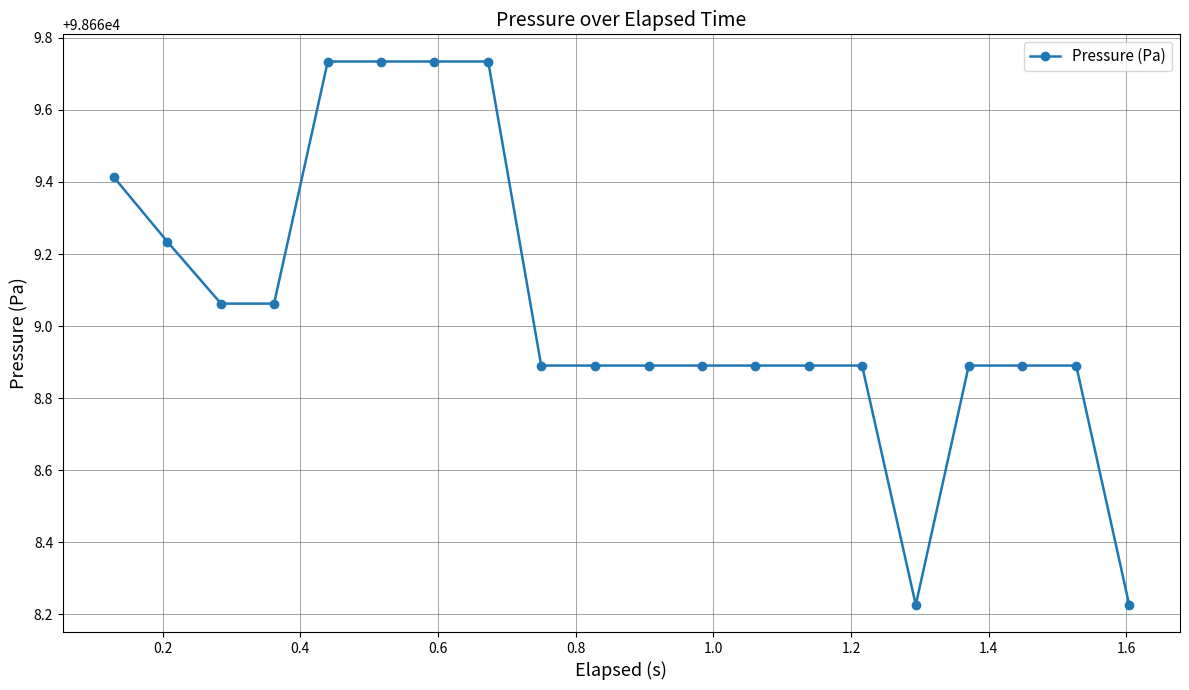

What is the difference between the maximum and second lowest values?

1.5